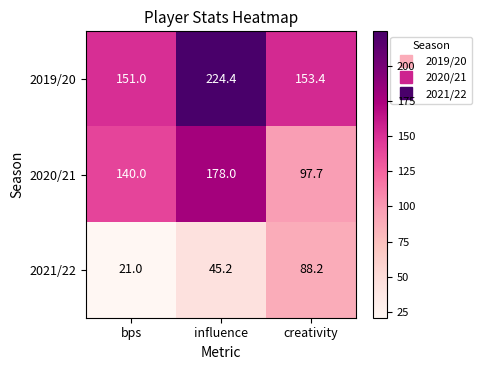

Is it true that 2021/22 equals 10.8 at bps?

False